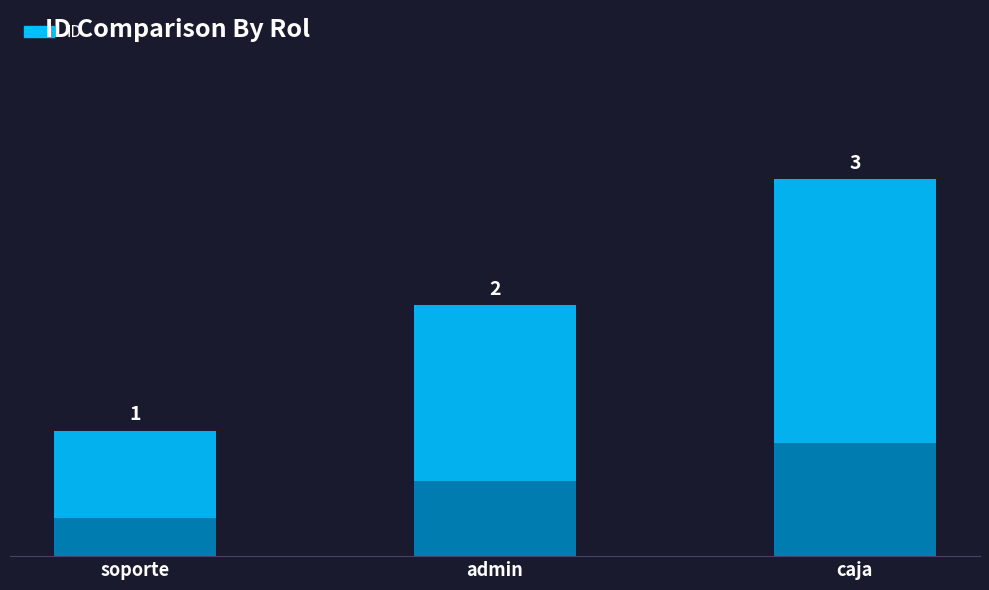

Rank the categories by value from lowest to highest.

soporte, admin, caja